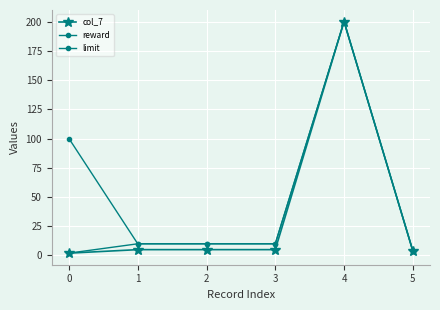

What is the sum of the limit values at 1 and 3?

20